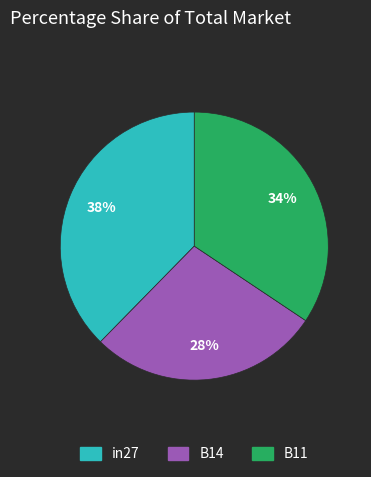

Rank the categories by value from highest to lowest.

in27, B11, B14